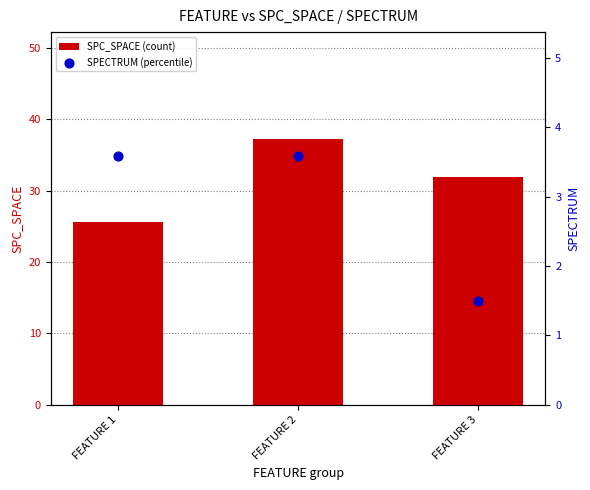

What is the total value across all series at FEATURE 3?

33.5